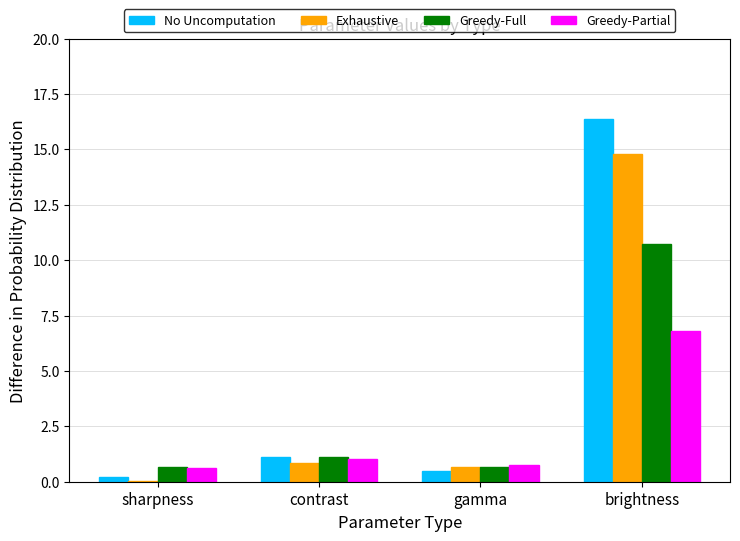

At which category does the chart reach its peak across all series?

brightness